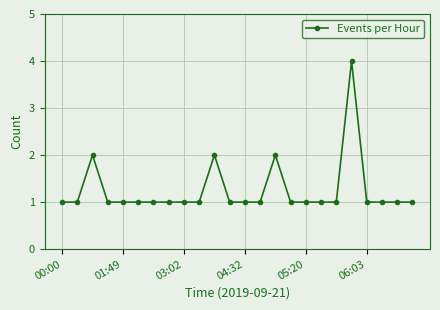

Reading left to right, what are all the values shown in this chart?

1	1	2	1	1	1	1	1	1	1	2	1	1	1	2	1	1	1	1	4	1	1	1	1